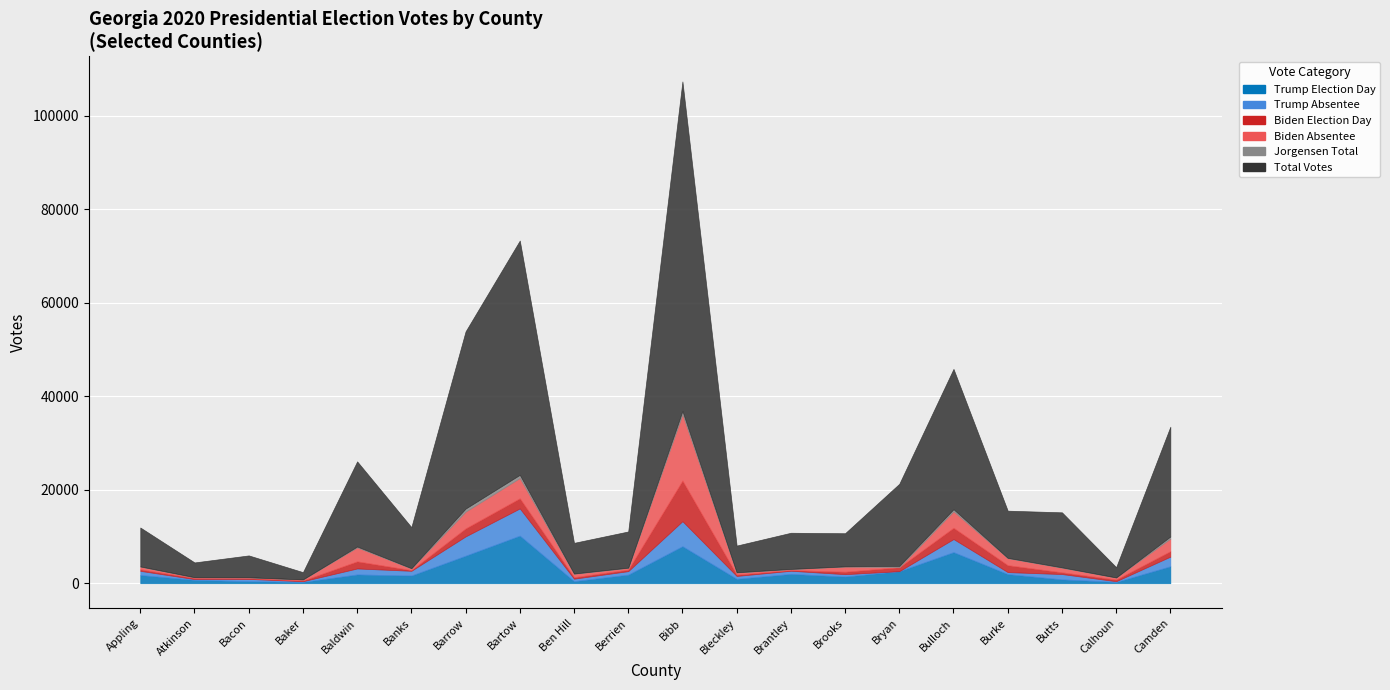

Between Baldwin and Ben Hill, which series saw the biggest shift?

Total Votes